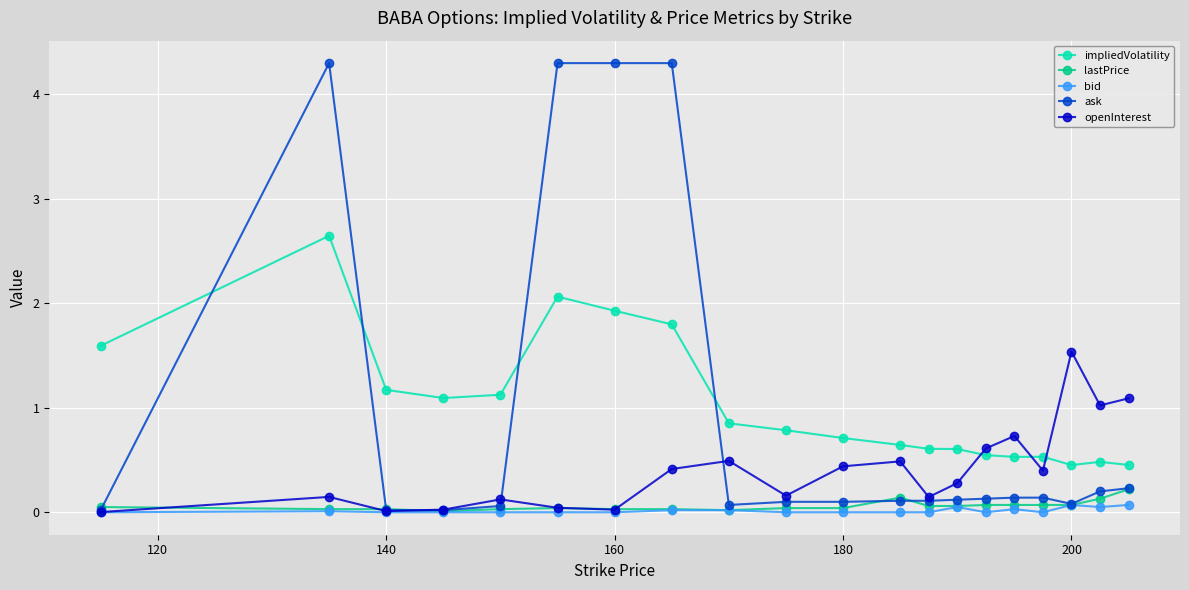

Rank the series by their maximum value, from highest to lowest.

ask, impliedVolatility, openInterest, lastPrice, bid